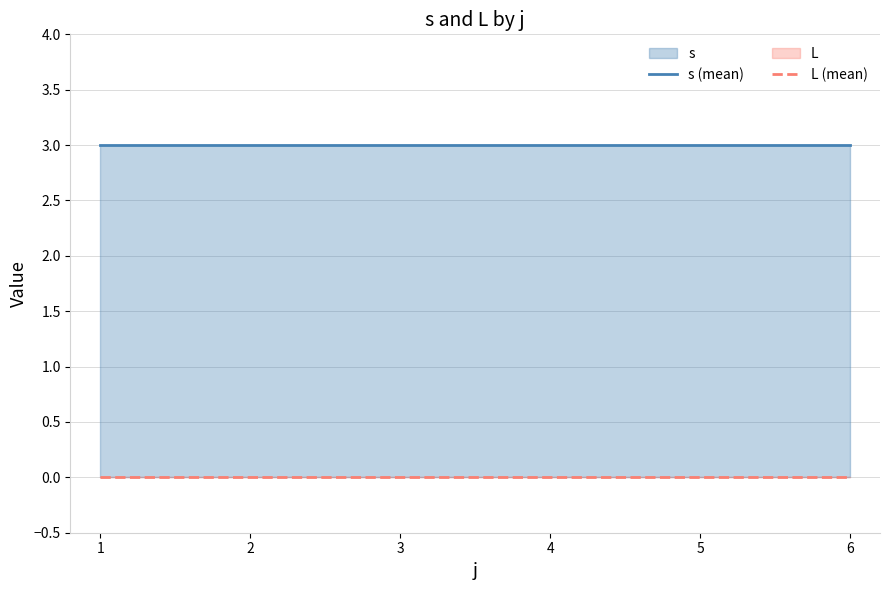

What is the total value across all series at 4?

3